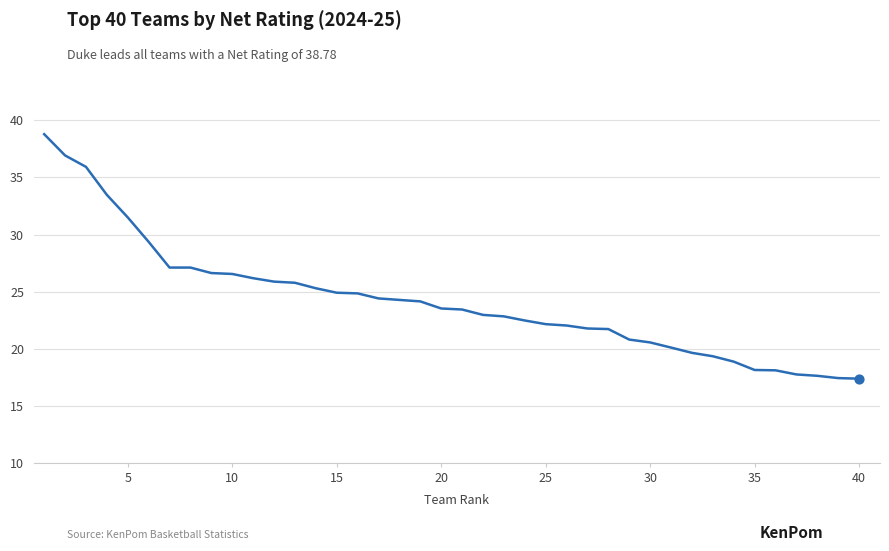

What is the minimum value shown in the chart?

17.4